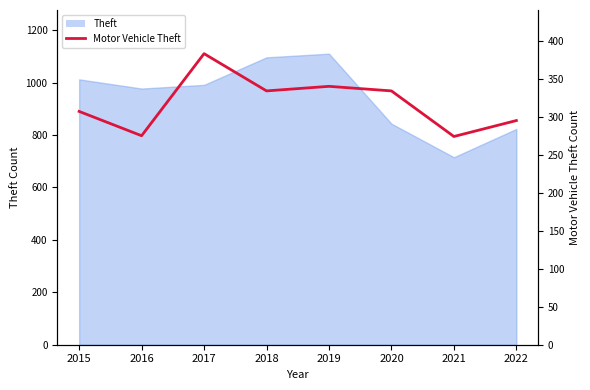

Does the chart have visible grid lines?

No